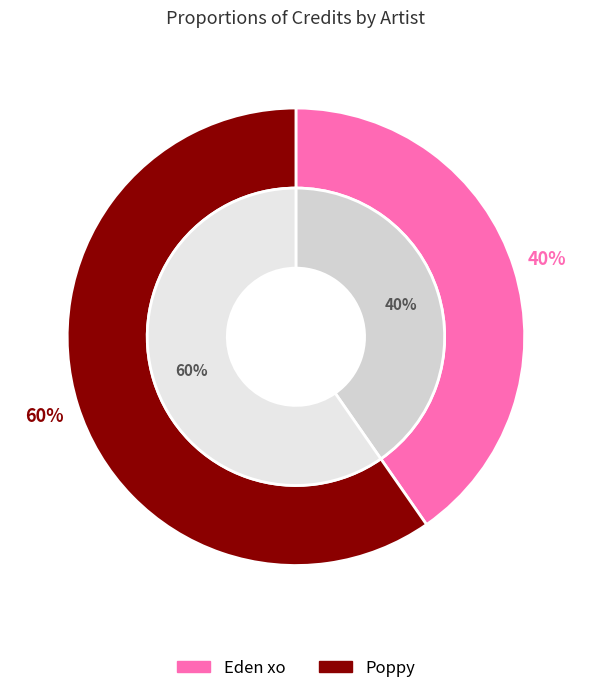

To the nearest percent, what portion does Eden xo represent?

40%